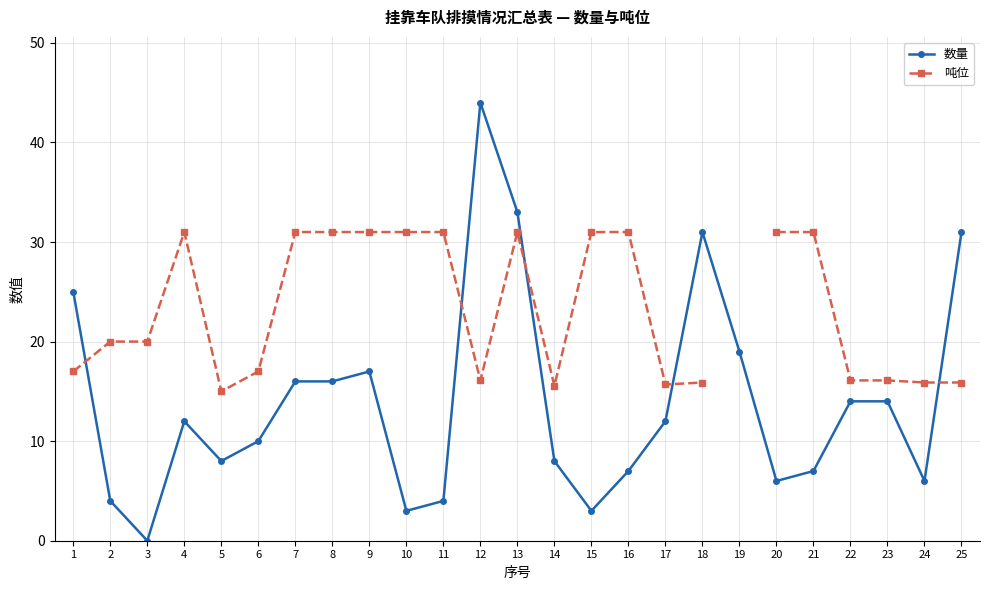

What is the approximate value of 吨位 at 11?

31.0